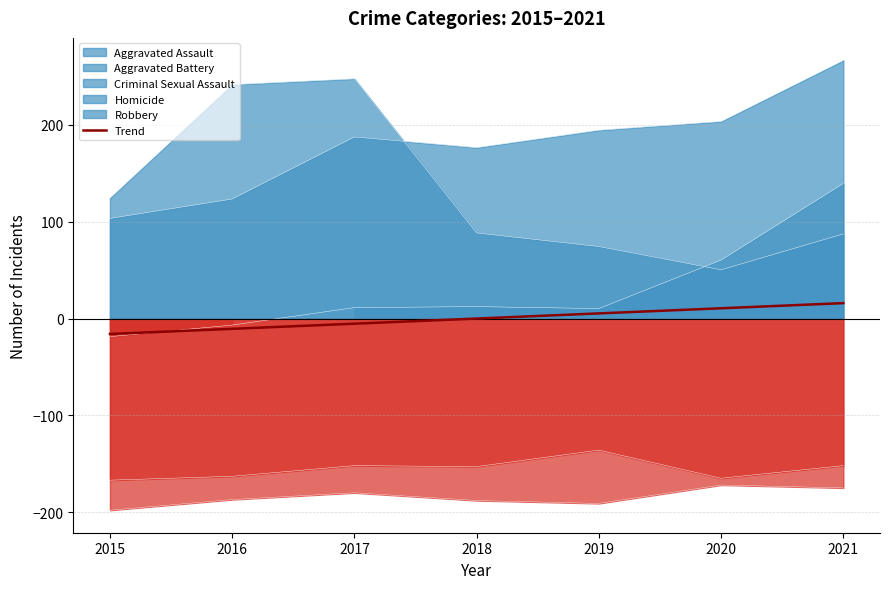

List the labels in order of value, largest first.

2021, 2020, 2019, 2018, 2017, 2016, 2015